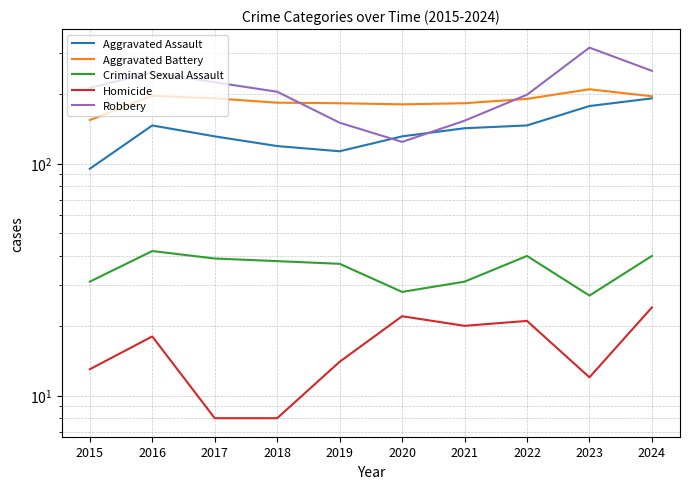

How many interior local valleys does the Robbery series have?

1